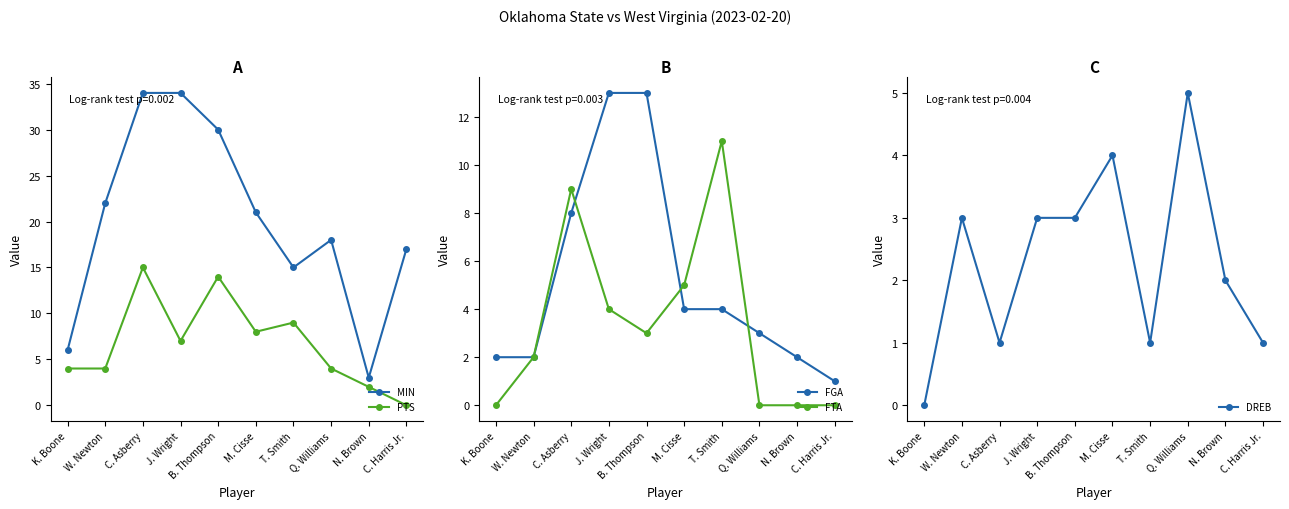

Rank the categories by DREB value from lowest to highest.

K. Boone, C. Asberry, T. Smith, C. Harris Jr., N. Brown, W. Newton, J. Wright, B. Thompson, M. Cisse, Q. Williams